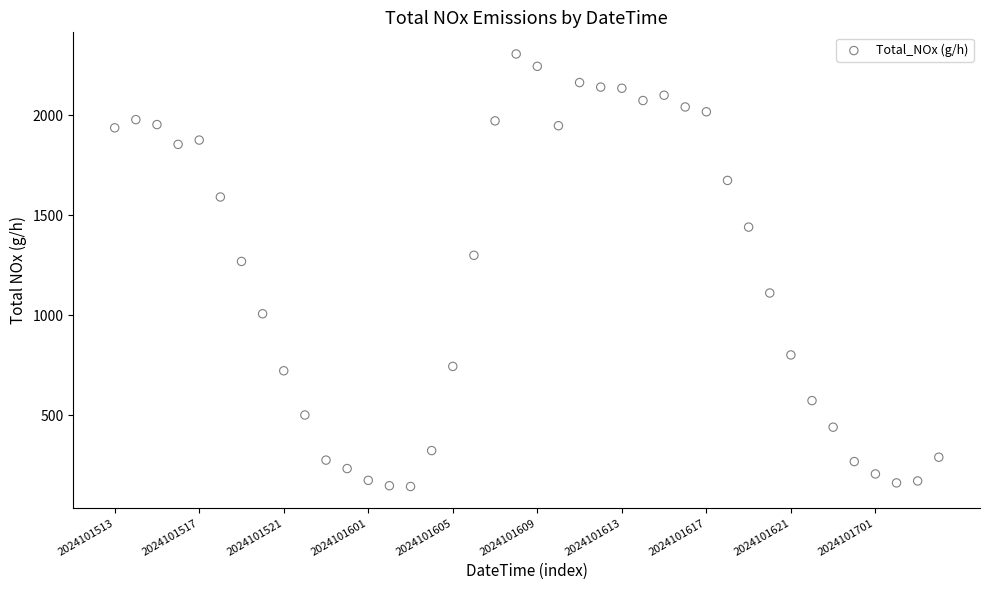

What Y value in the scatter plot is closest to 1224?

1268.5